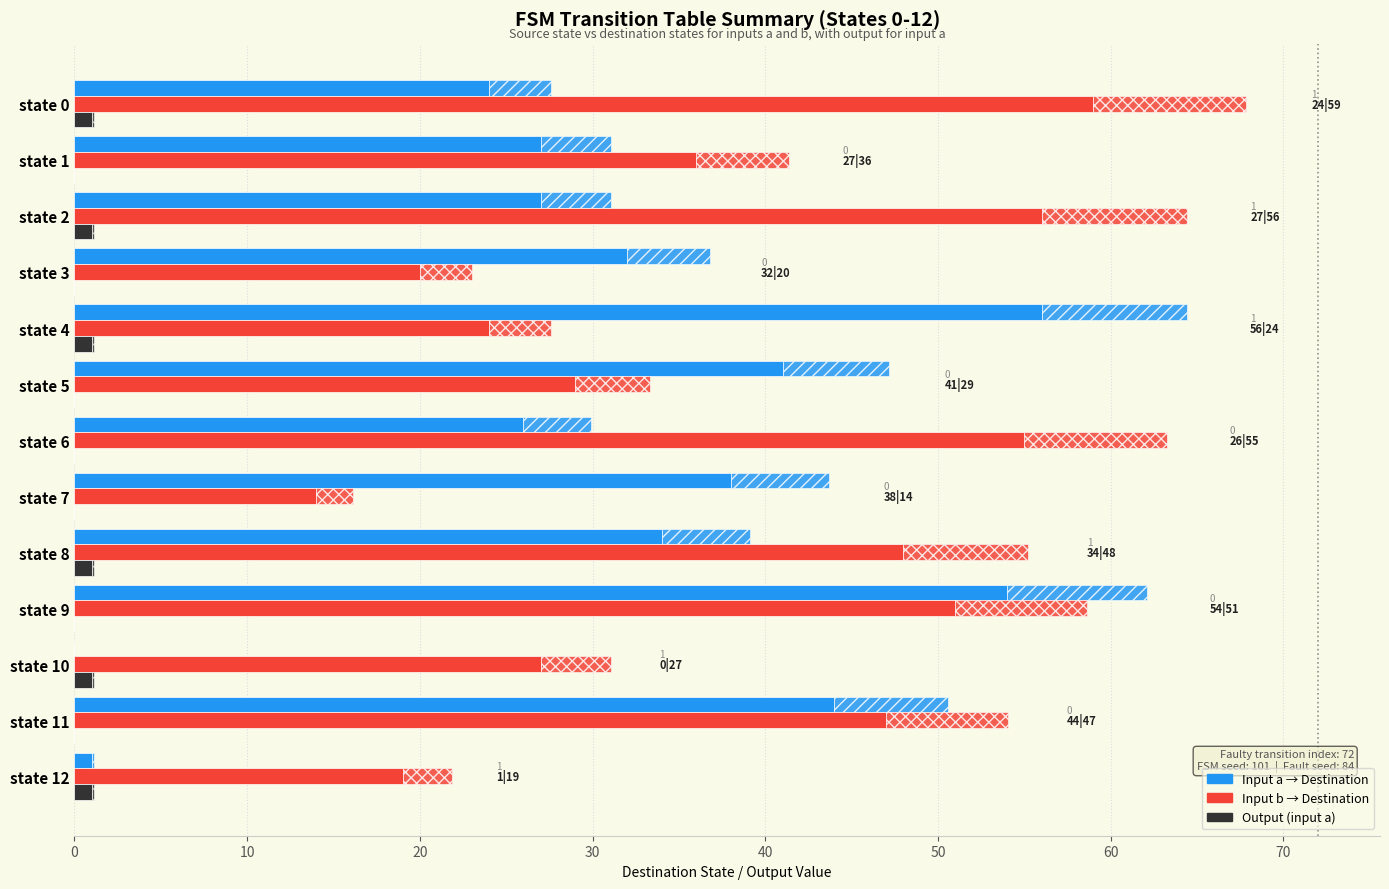

True or false: Output A has a value of 0 at state 9.

True